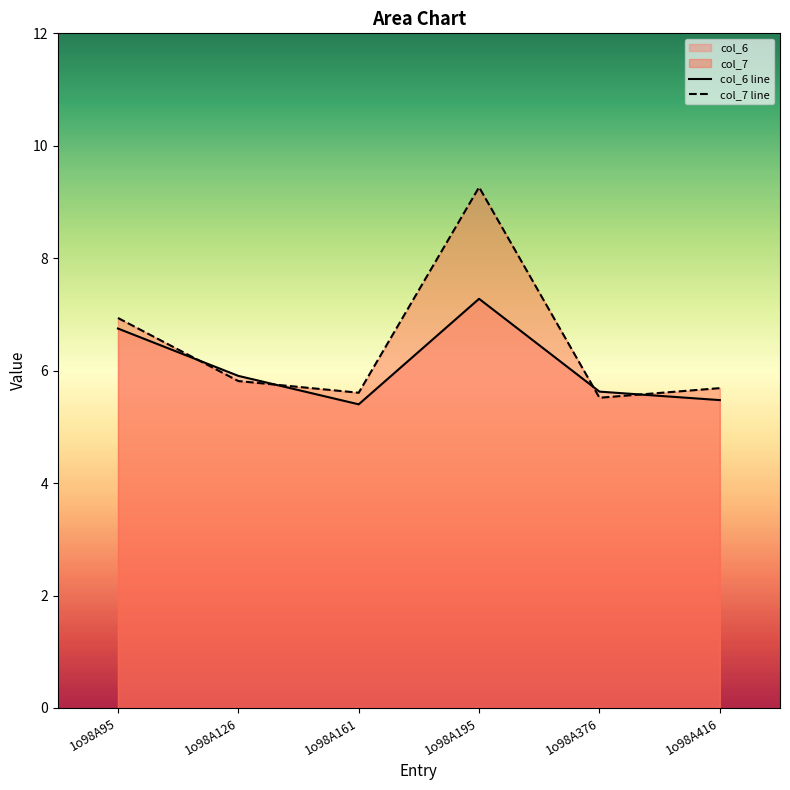

Which series has the largest range (max minus min)?

col_7 line